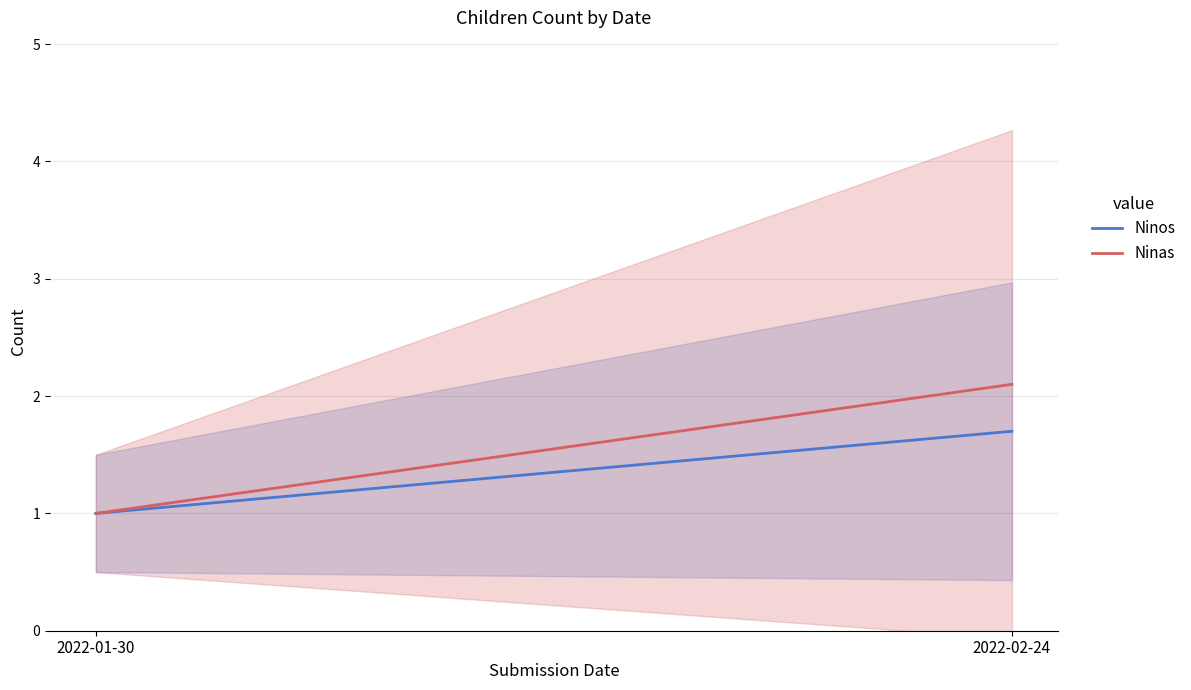

What is the total value across all series at 2022-02-24?

3.8